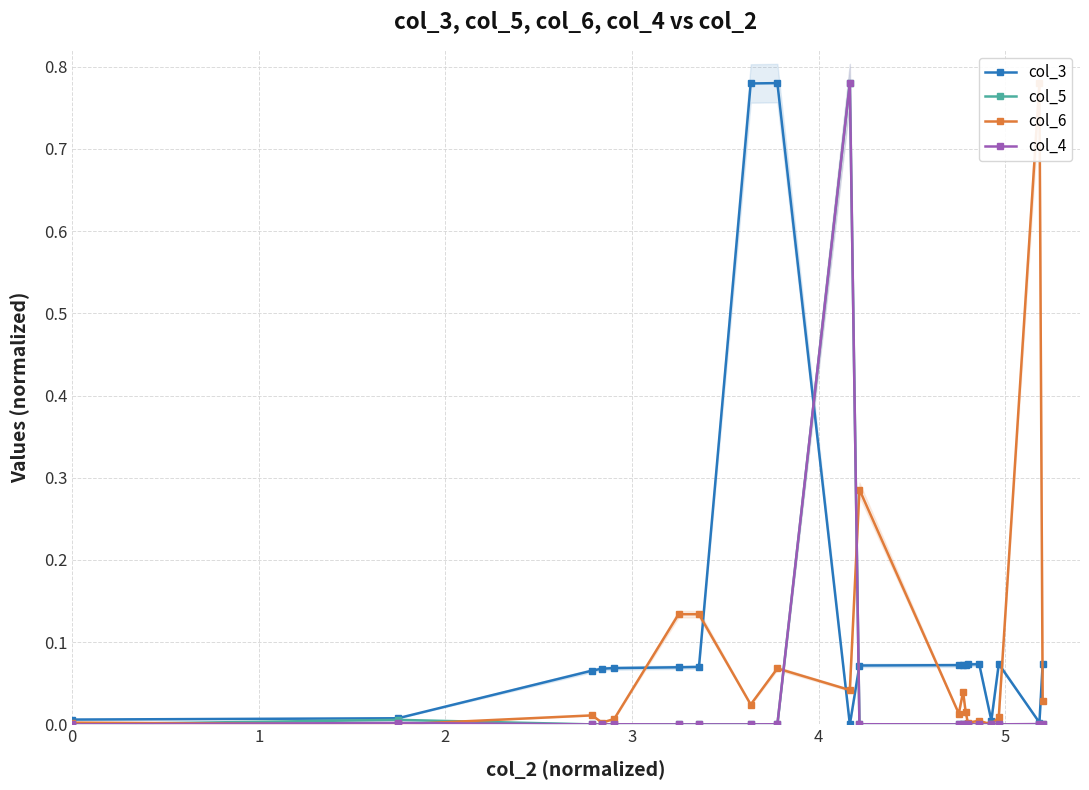

The col_3 series shows 0.0 at 0. True or false?

False